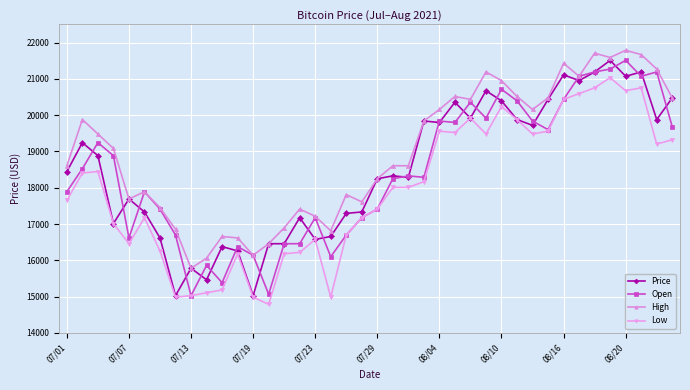

True or false: High and Low cross at least once.

False